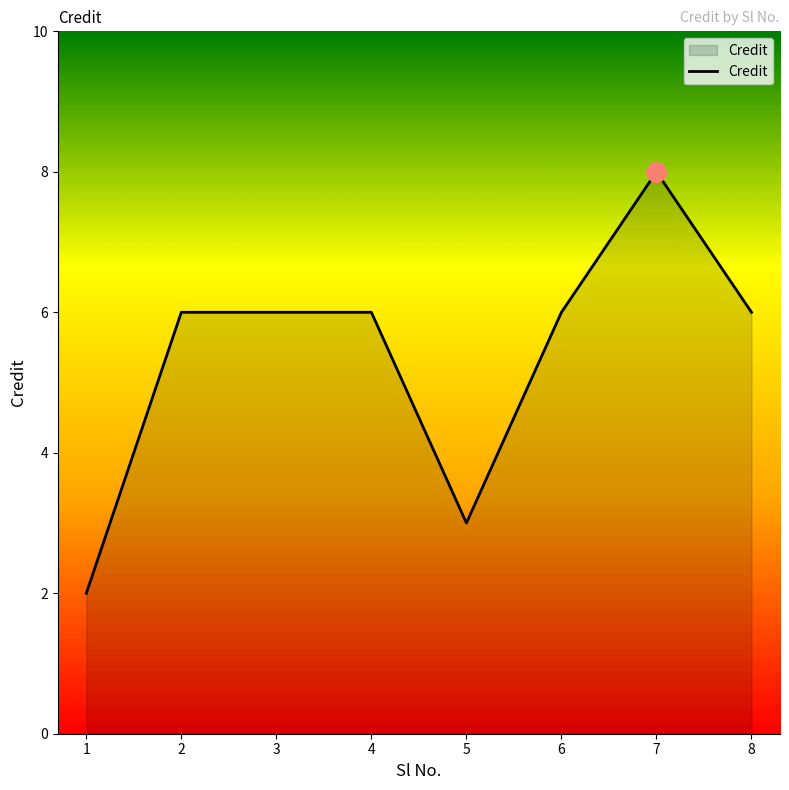

What value does the data have at 5?

3